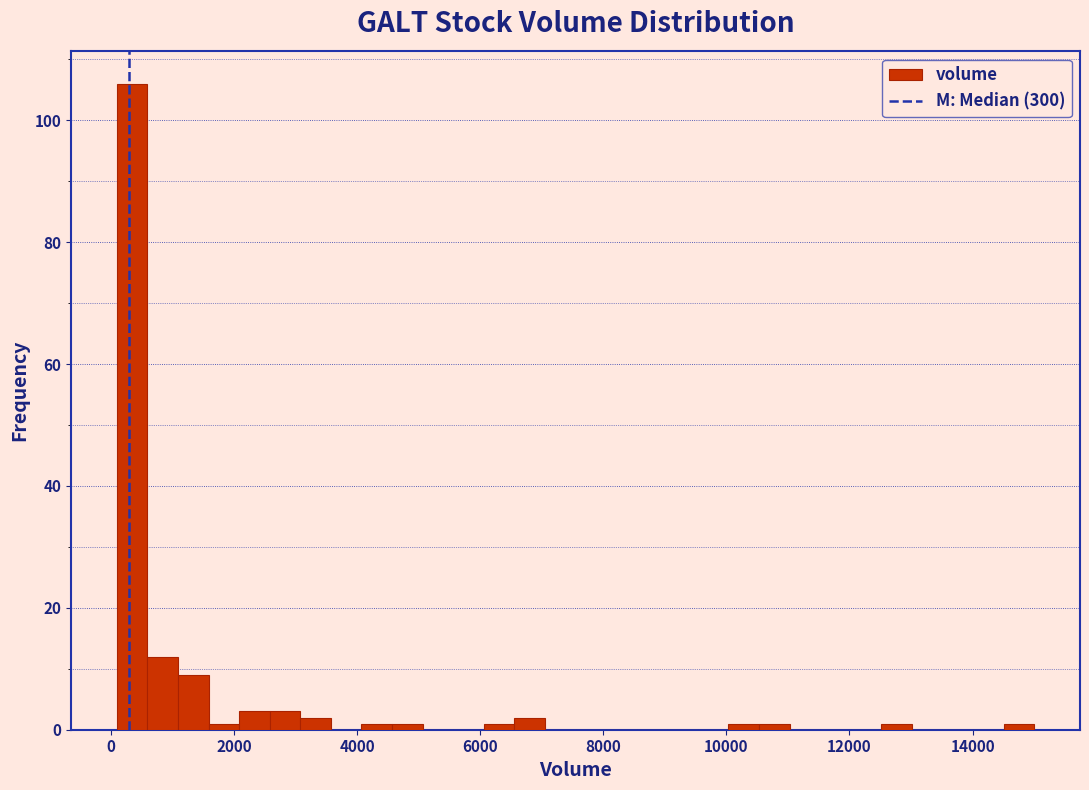

Read against the x-axis, roughly where is the centre of the tallest bar?

400